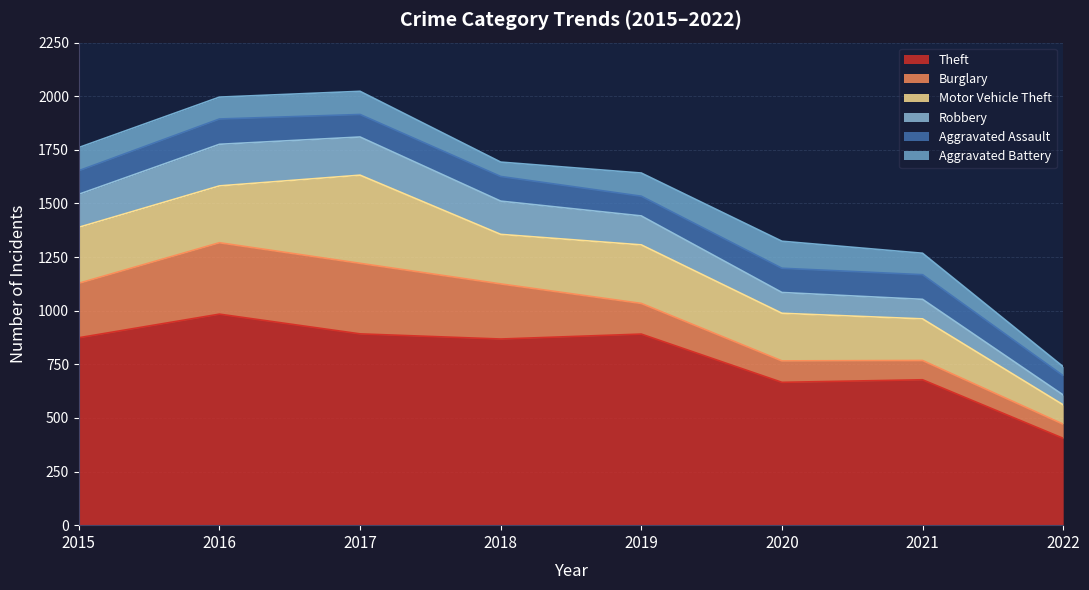

What is the value of the Robbery point at the 8th from the left?

46